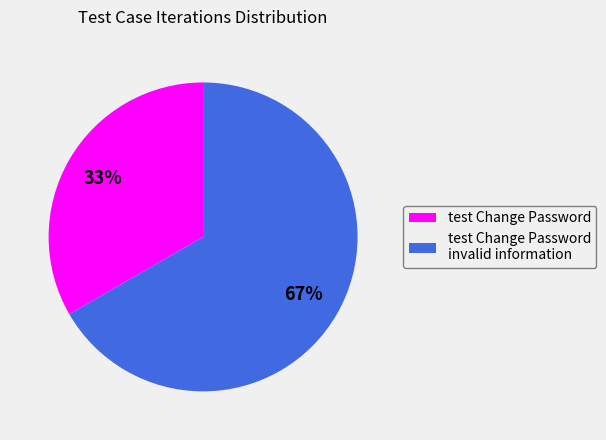

True or false: test Change Password accounts for 33% of the total.

True